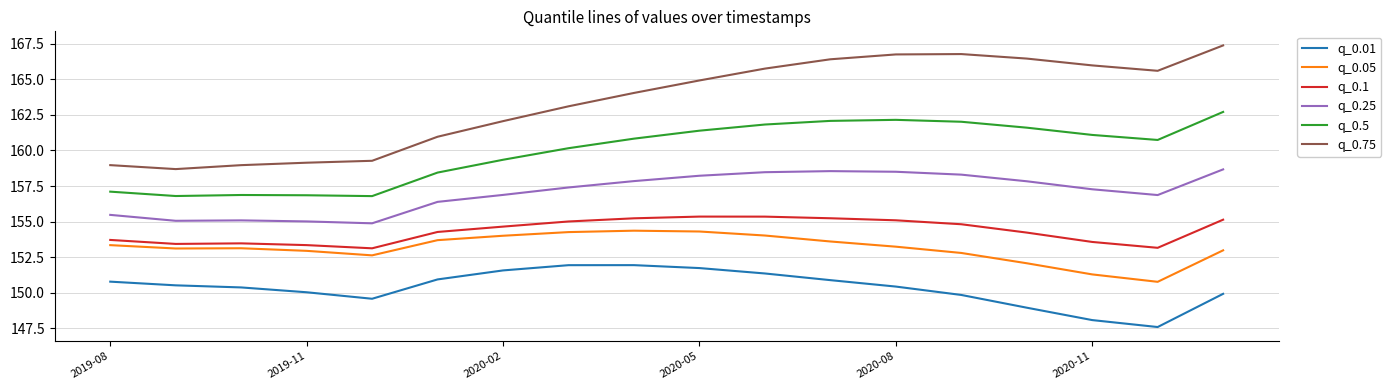

Is this an area chart (filled region under the line)?

No